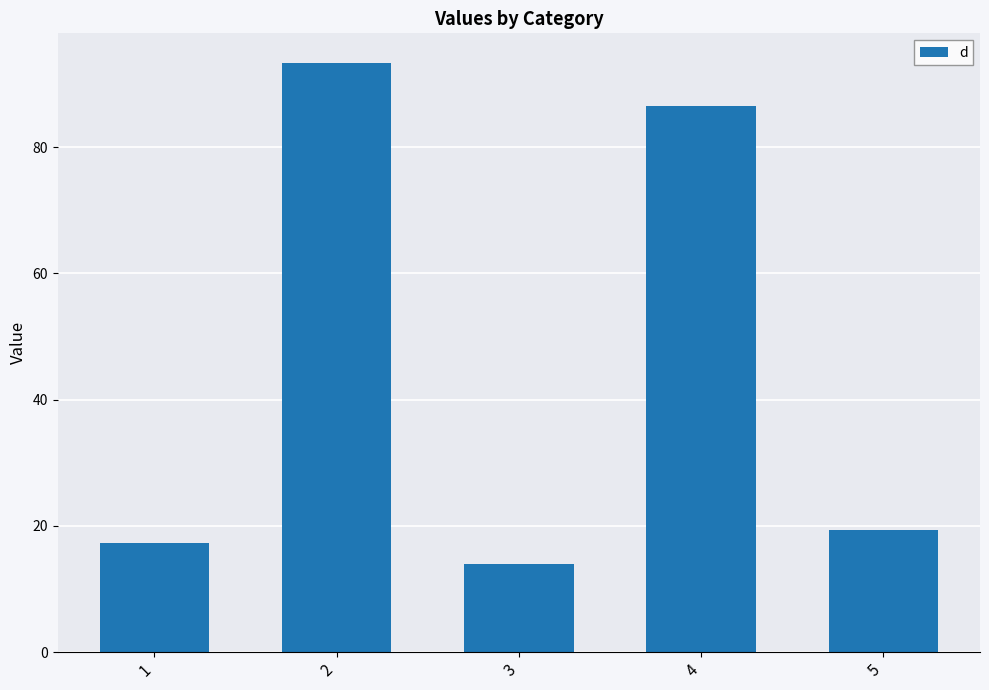

What is the difference between the second highest and minimum values?

72.5